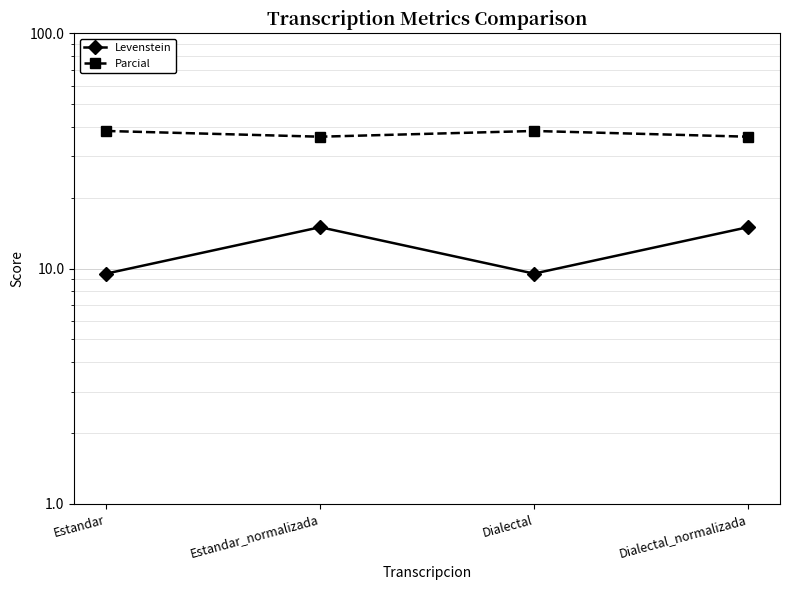

Which series has the largest total across all categories?

Parcial